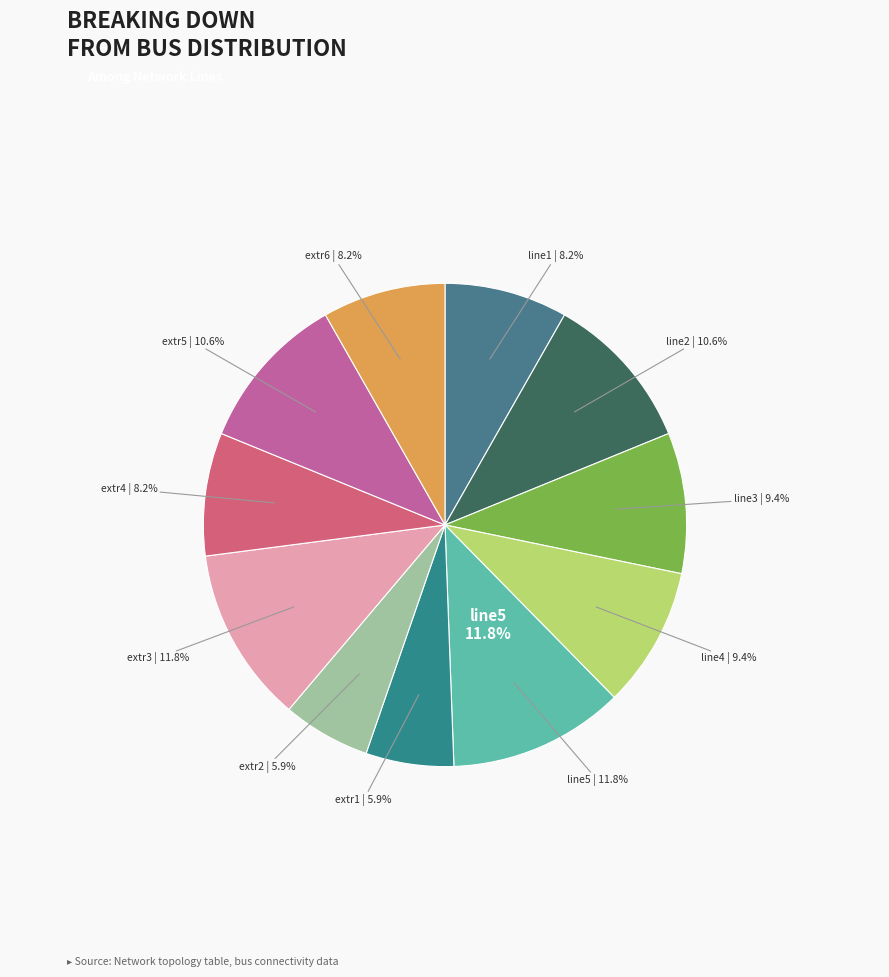

Which category has the biggest portion of the pie?

line5